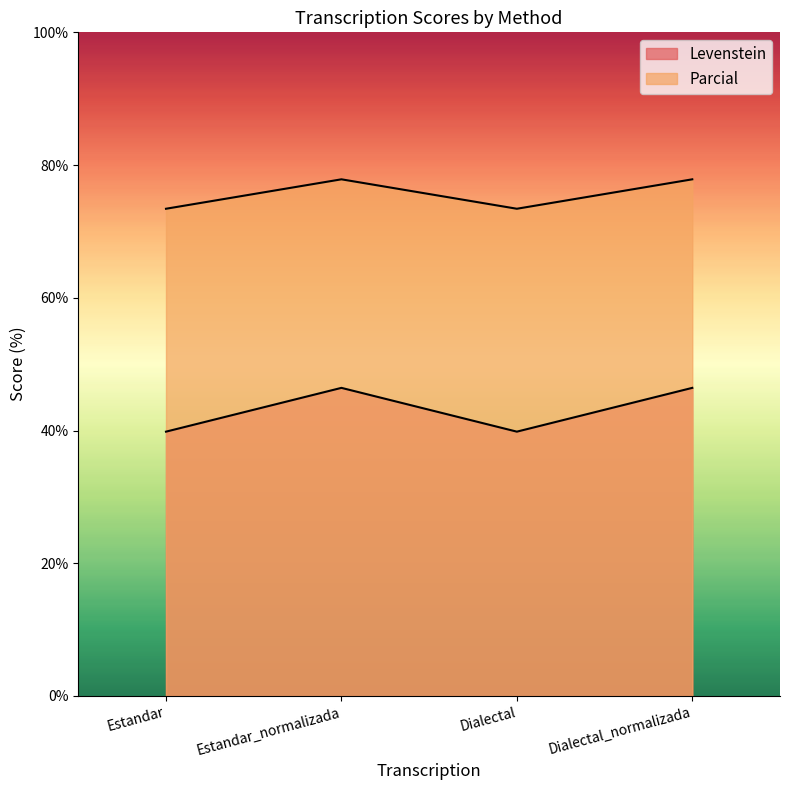

How many categories are shown in the chart?

4